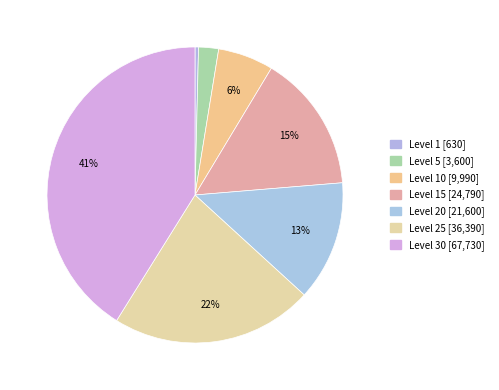

Count the number of slices in the pie.

7